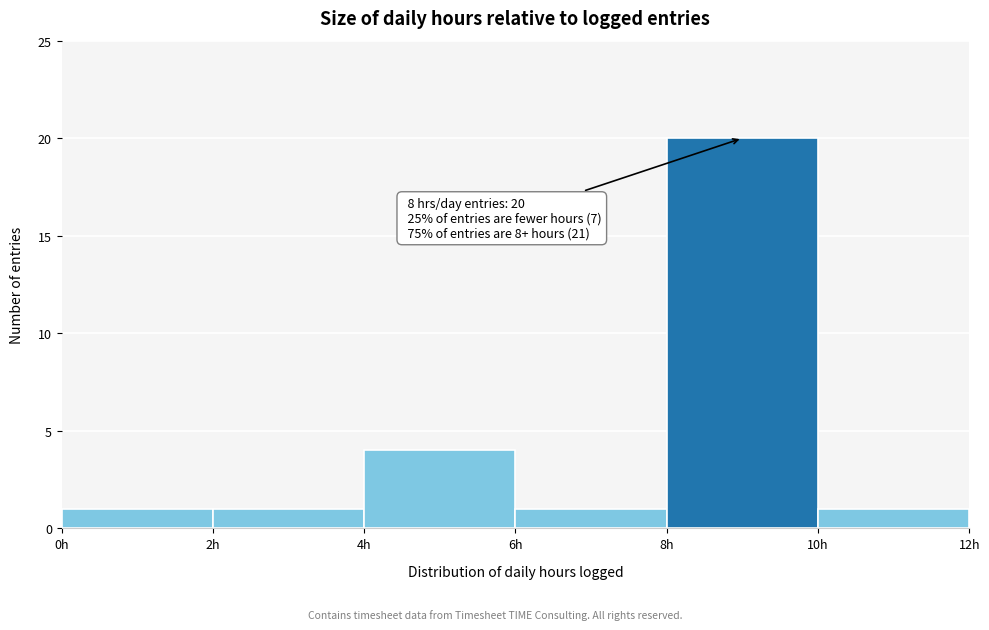

Which range on the x-axis has the tallest bar?

8 to 10